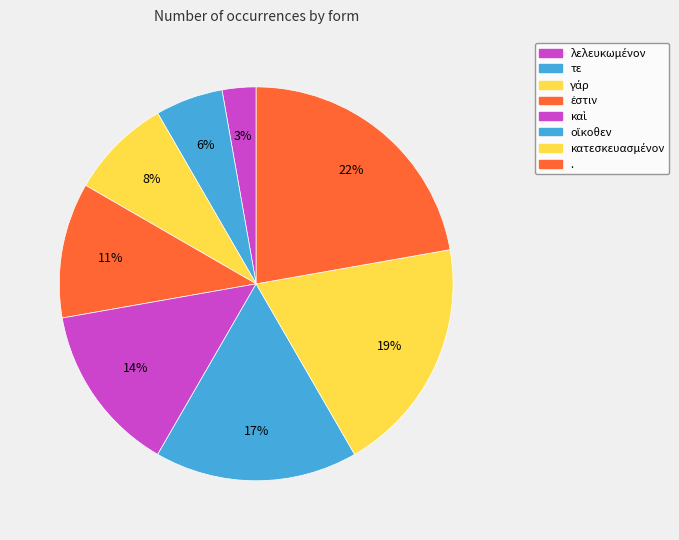

How many segments does this pie chart have?

8